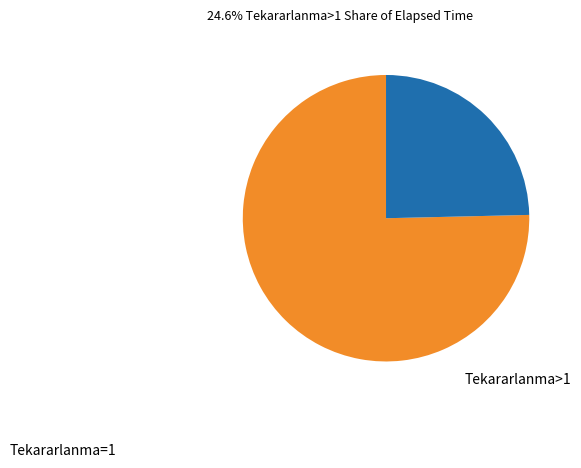

Which category has the biggest portion of the pie?

Tekararlanma=1